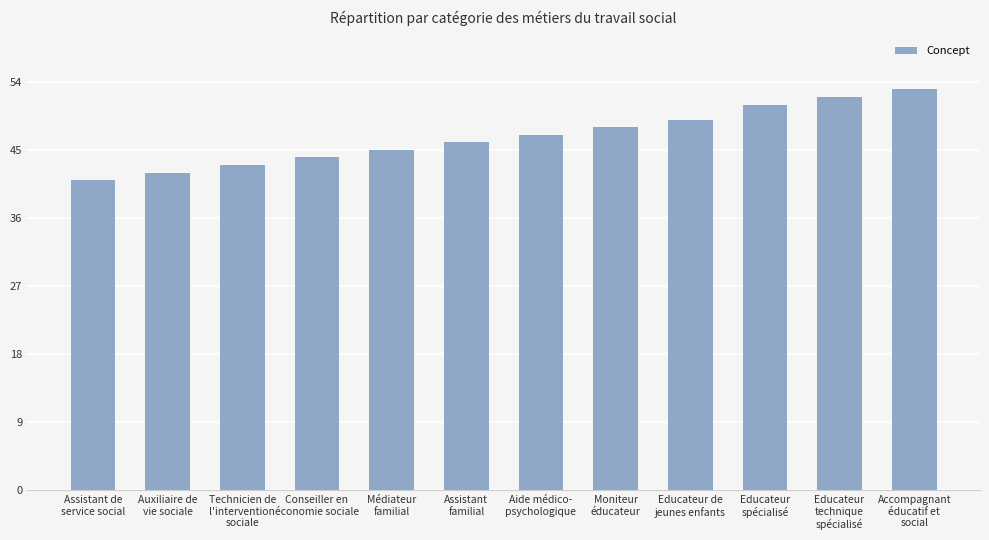

What is the label of the 3rd bar from the right?

Educateur
spécialisé